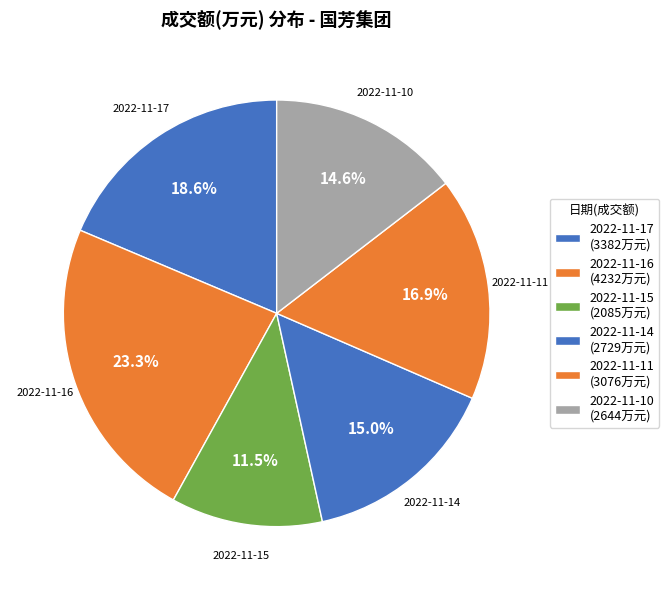

How many segments does this pie chart have?

6